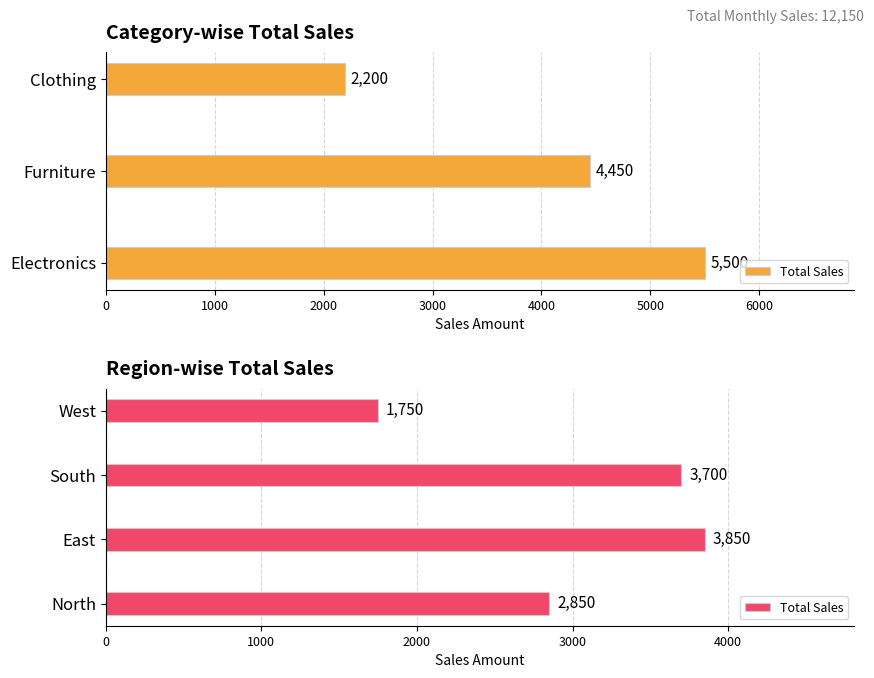

Are the bars horizontal?

Yes